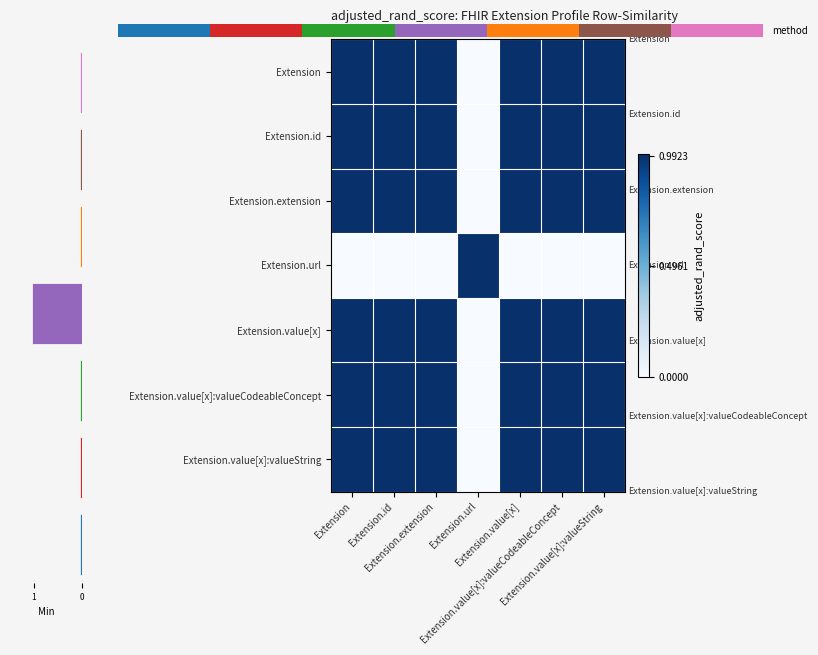

What is the spread (max minus min) of values at Extension.value[x]:valueString?

1.0